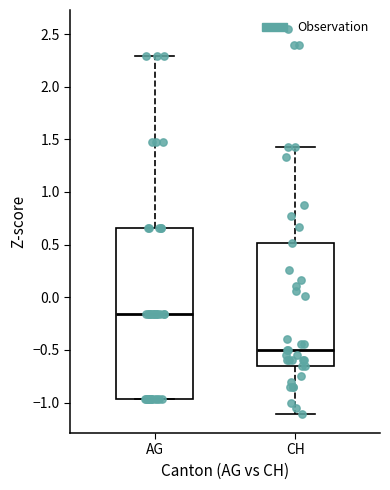

Comparing the boxes themselves (not the whiskers), which one is the tallest?

AG